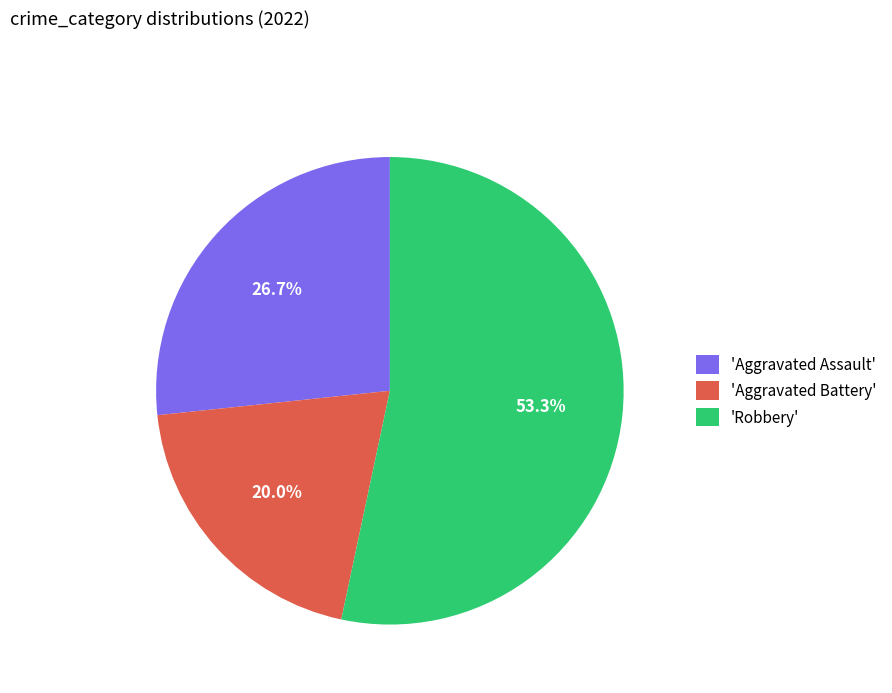

What is the ratio of the value at 'Aggravated Battery' to the value at 'Aggravated Assault'?

0.7